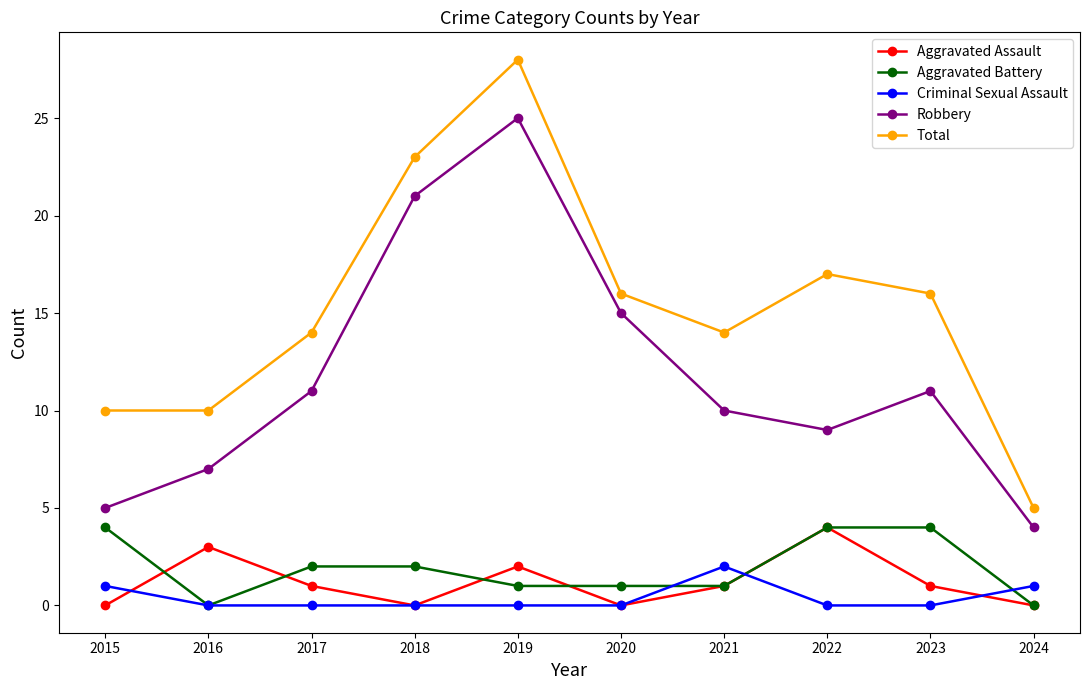

How many data points does each series have?

10